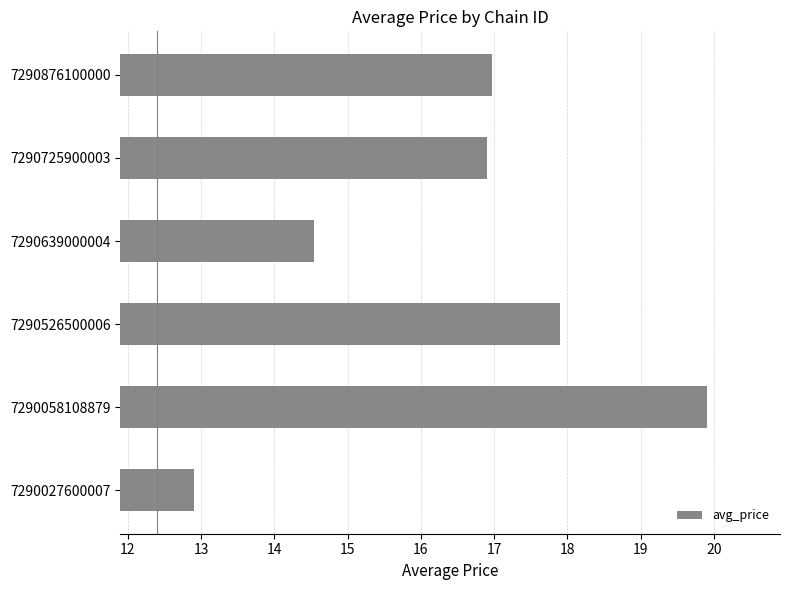

What is the change in value from 7290639000004 to 7290876100000?

+2.4